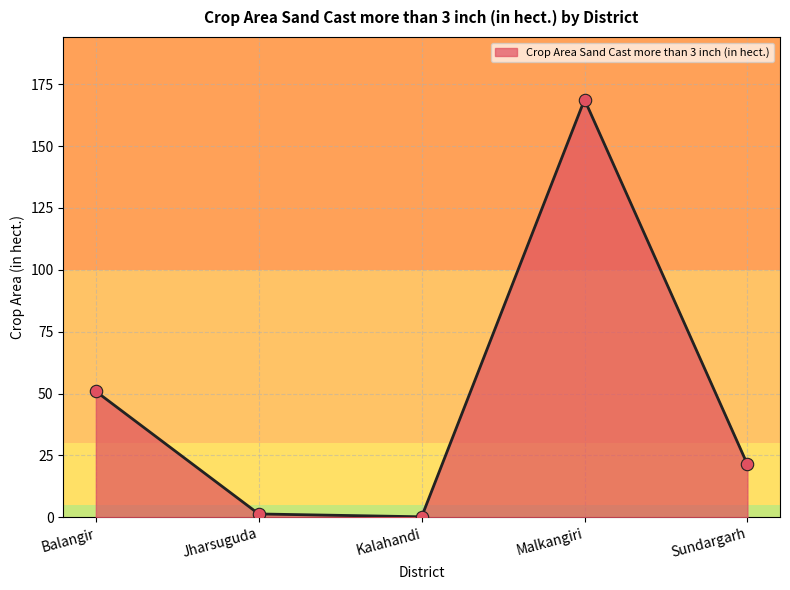

Between Malkangiri and Kalahandi, which is larger?

Malkangiri